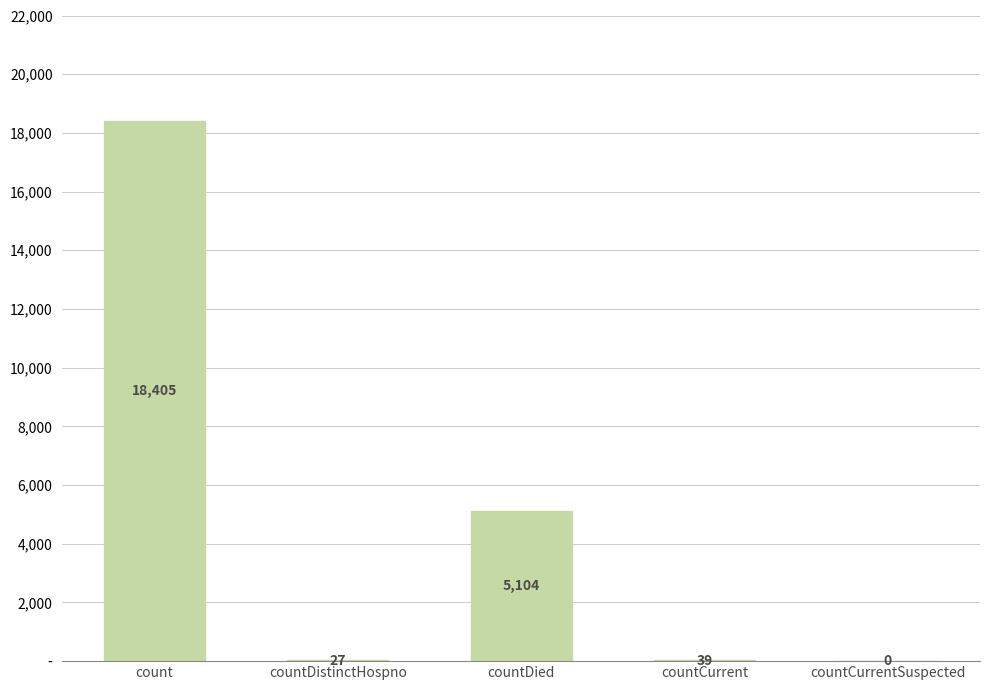

Which category has the highest value across all series?

count